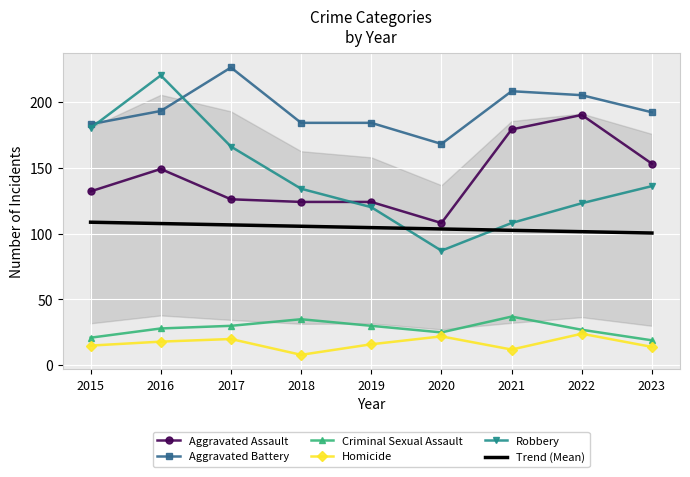

Is it true that Aggravated Battery equals 98.0 at 2023?

False